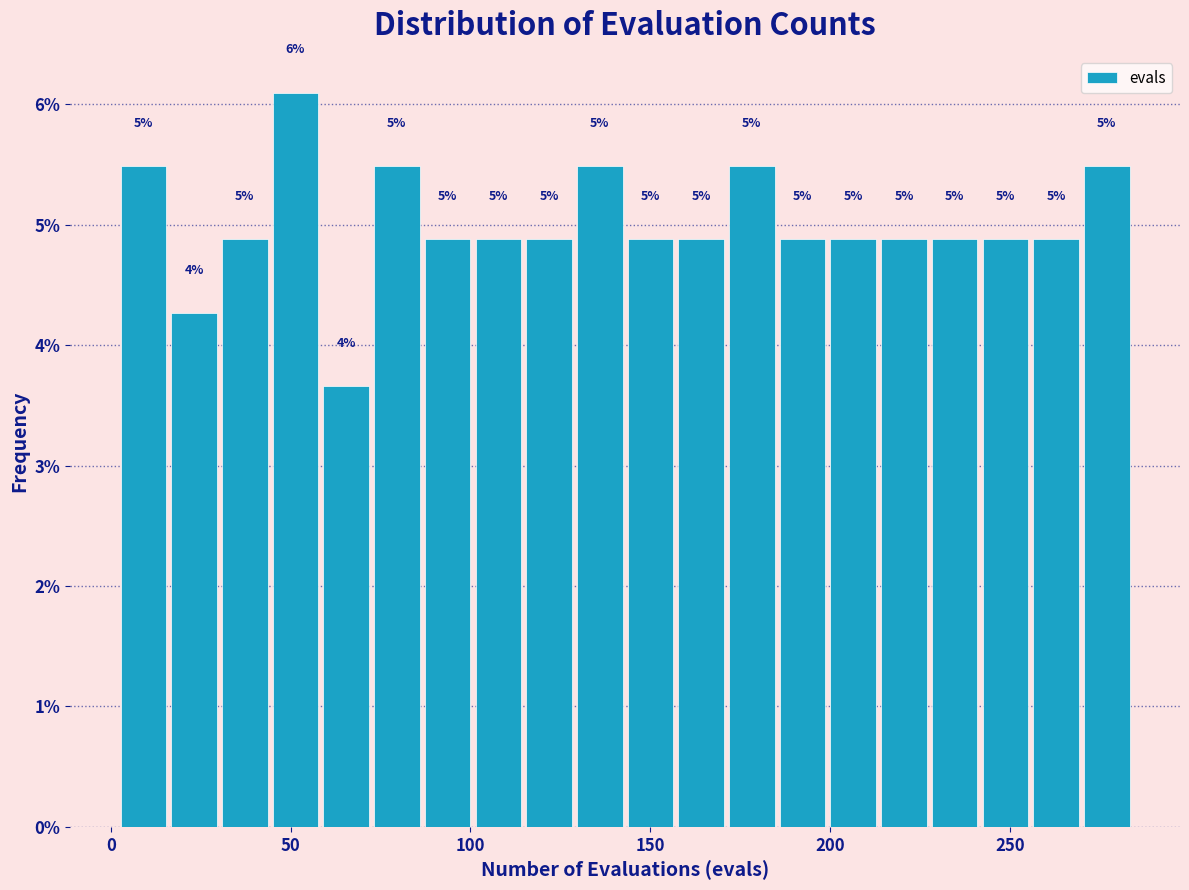

Read against the x-axis, roughly where is the centre of the tallest bar?

50